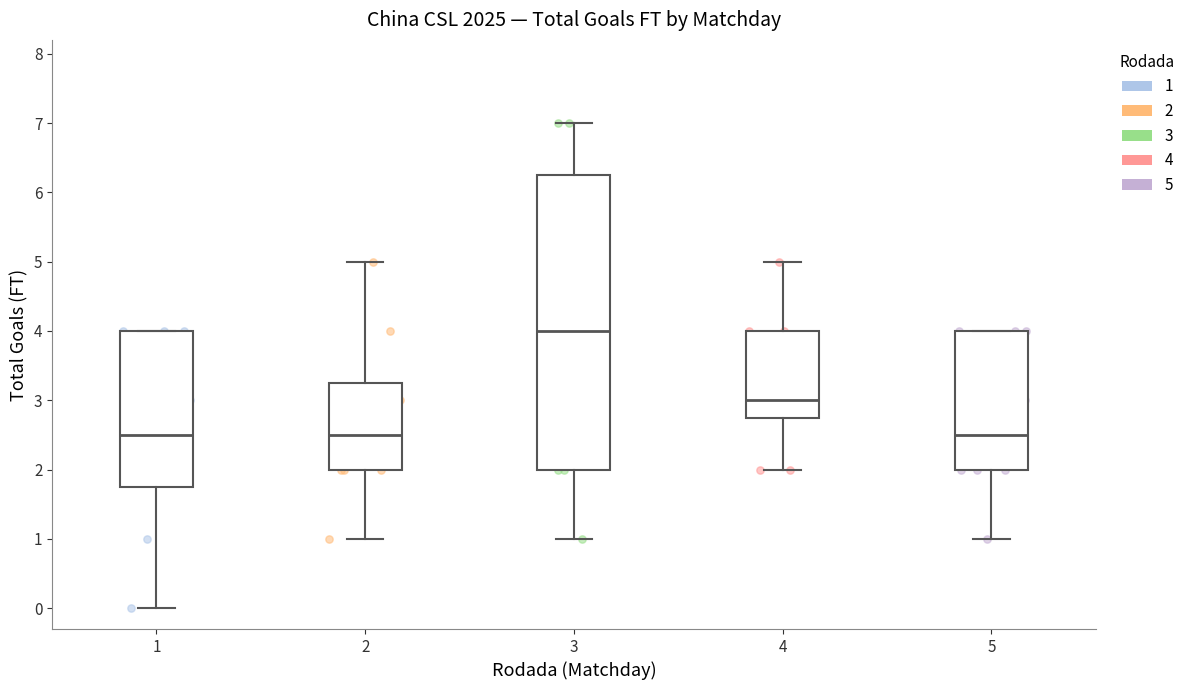

Which box has the highest median line?

3